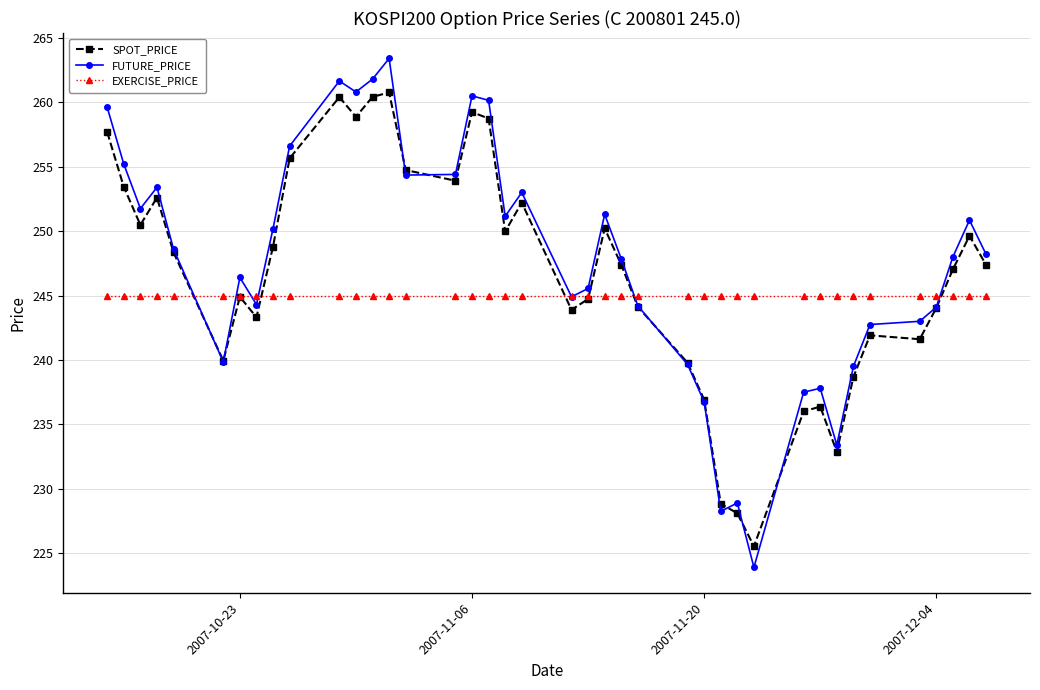

At how many categories does at least one series exceed 235?

40